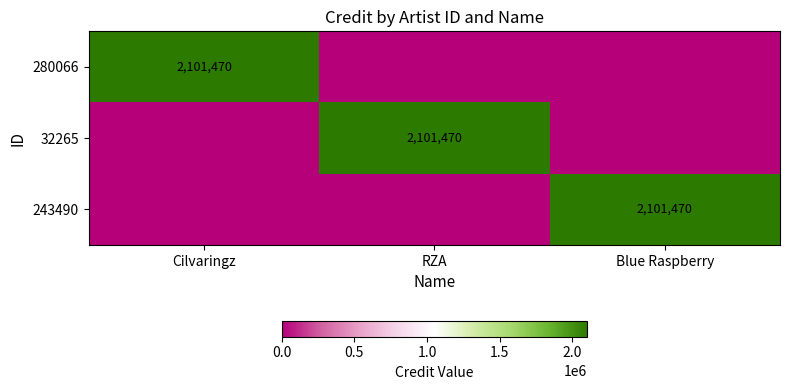

Is it true that 243490 equals 3032870 at Blue Raspberry?

False